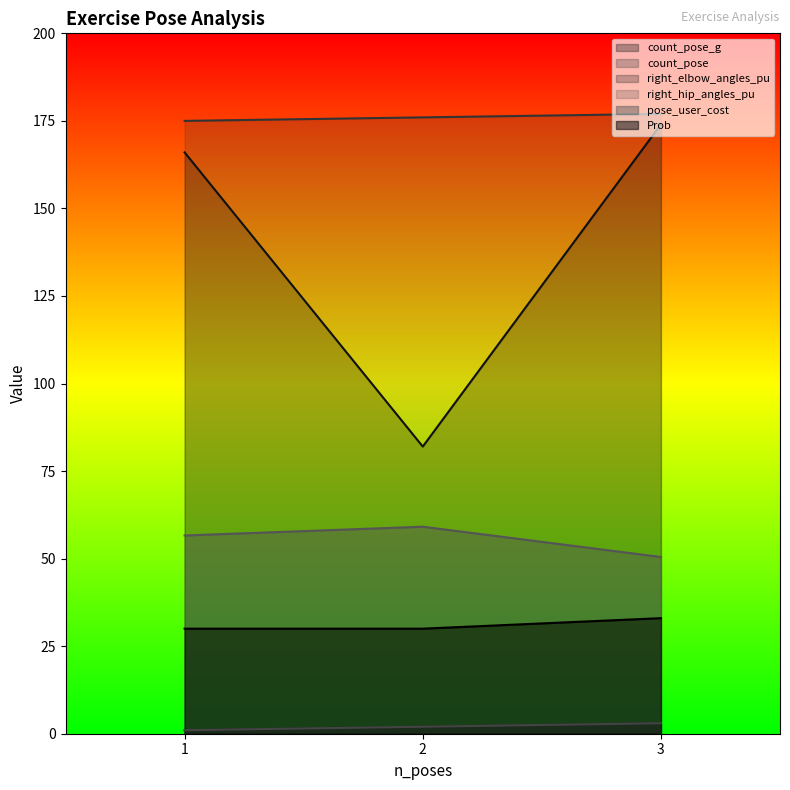

How many lines are shown in the chart?

6